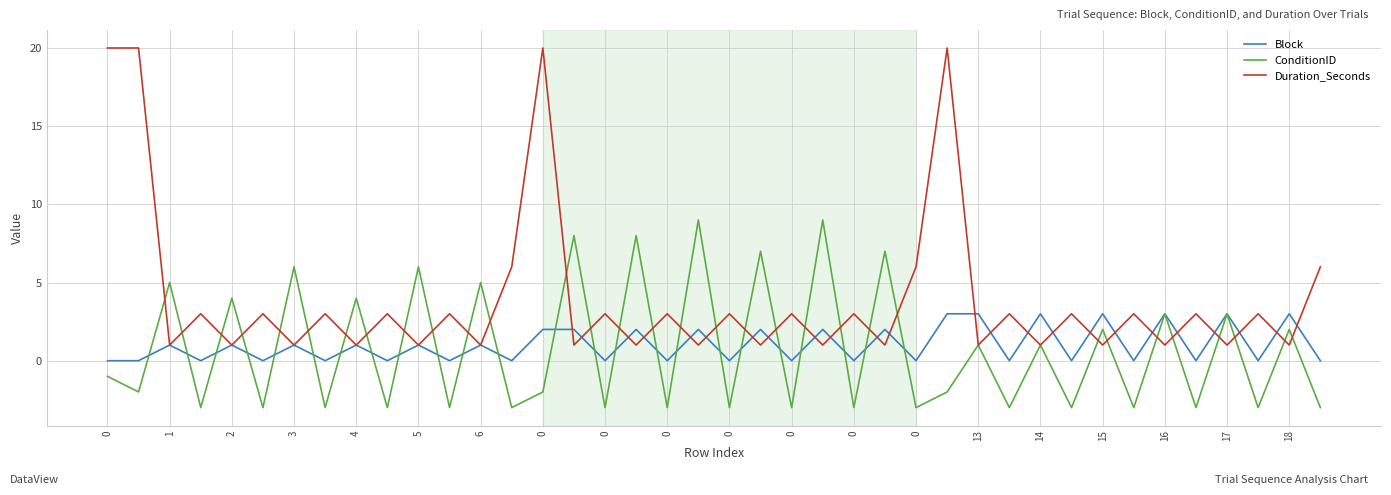

What is the minimum value for ConditionID?

-3